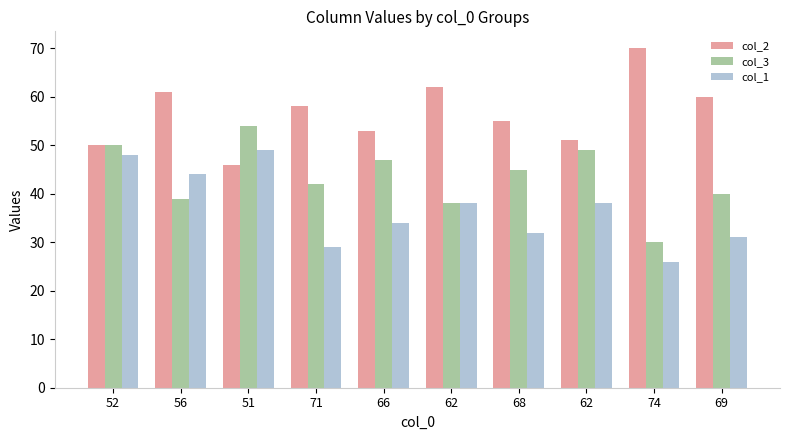

Are the bars horizontal?

No